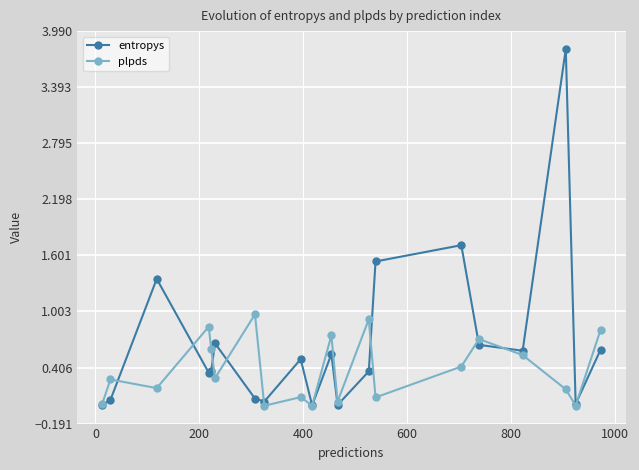

List the series in order of their overall mean, lowest first.

plpds, entropys